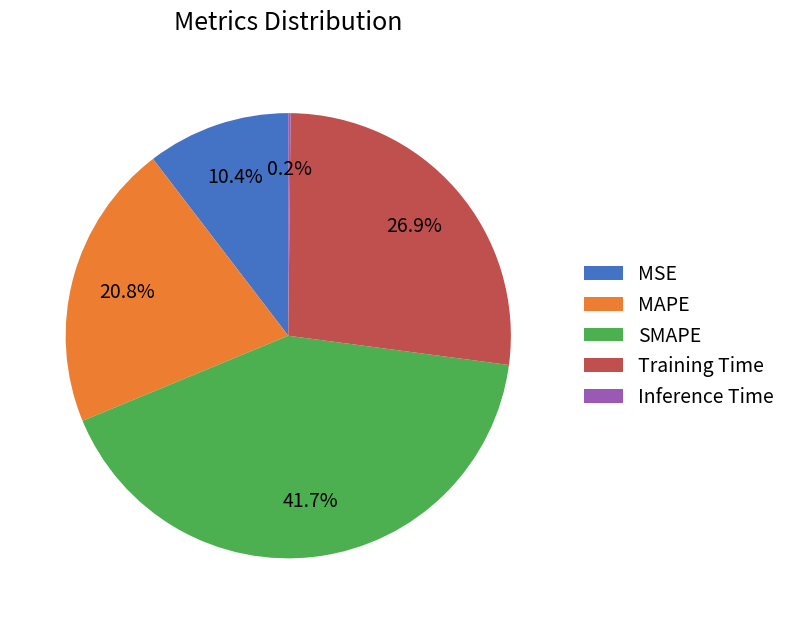

Is the sum of MSE and Training Time greater than half?

No